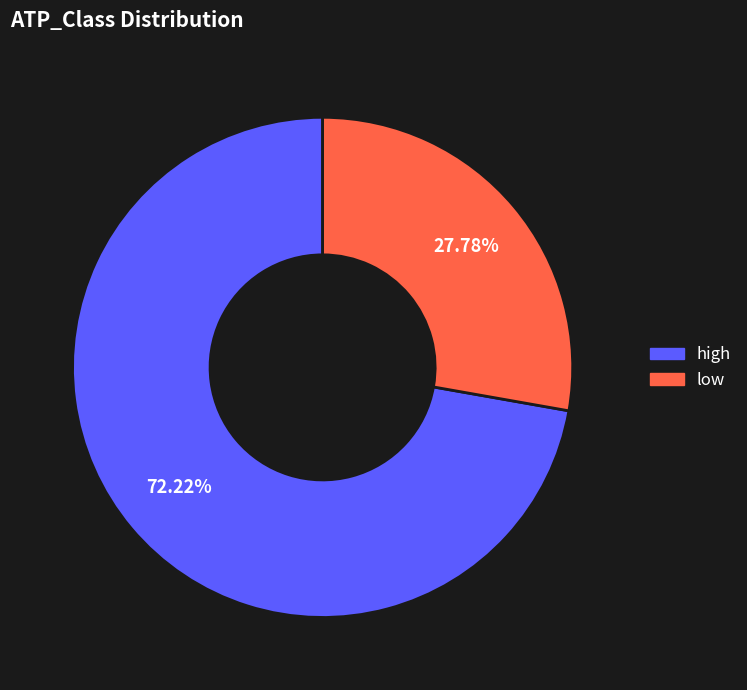

Between low and high, which is larger?

high